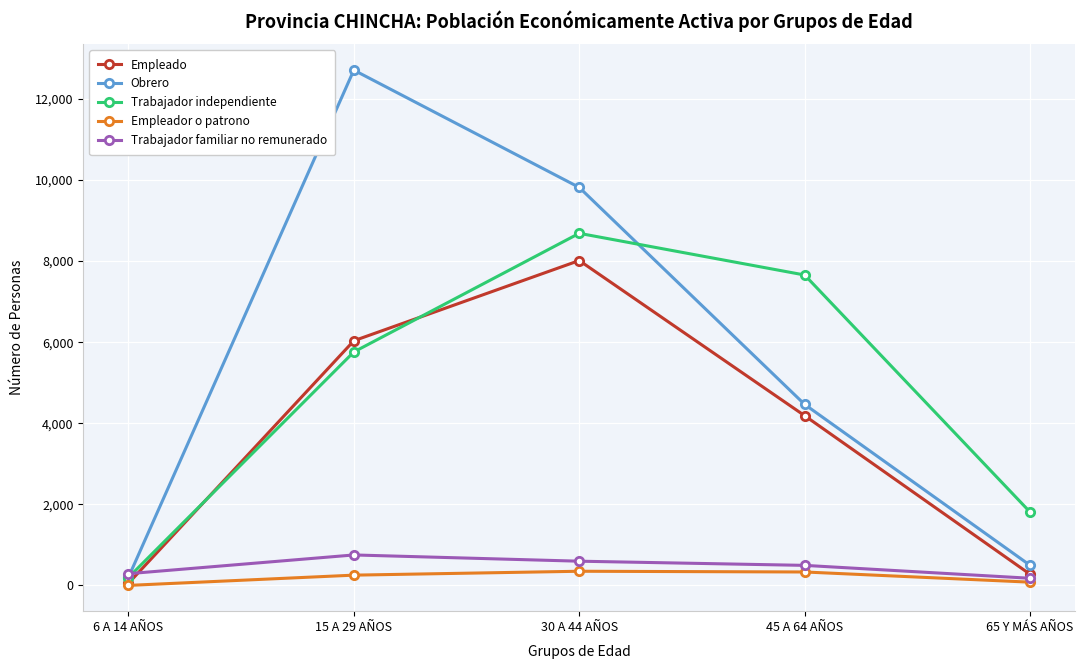

Rank the series at 30 A 44 AÑOS from highest to lowest value.

Obrero, Trabajador independiente, Empleado, Trabajador familiar no remunerado, Empleador o patrono